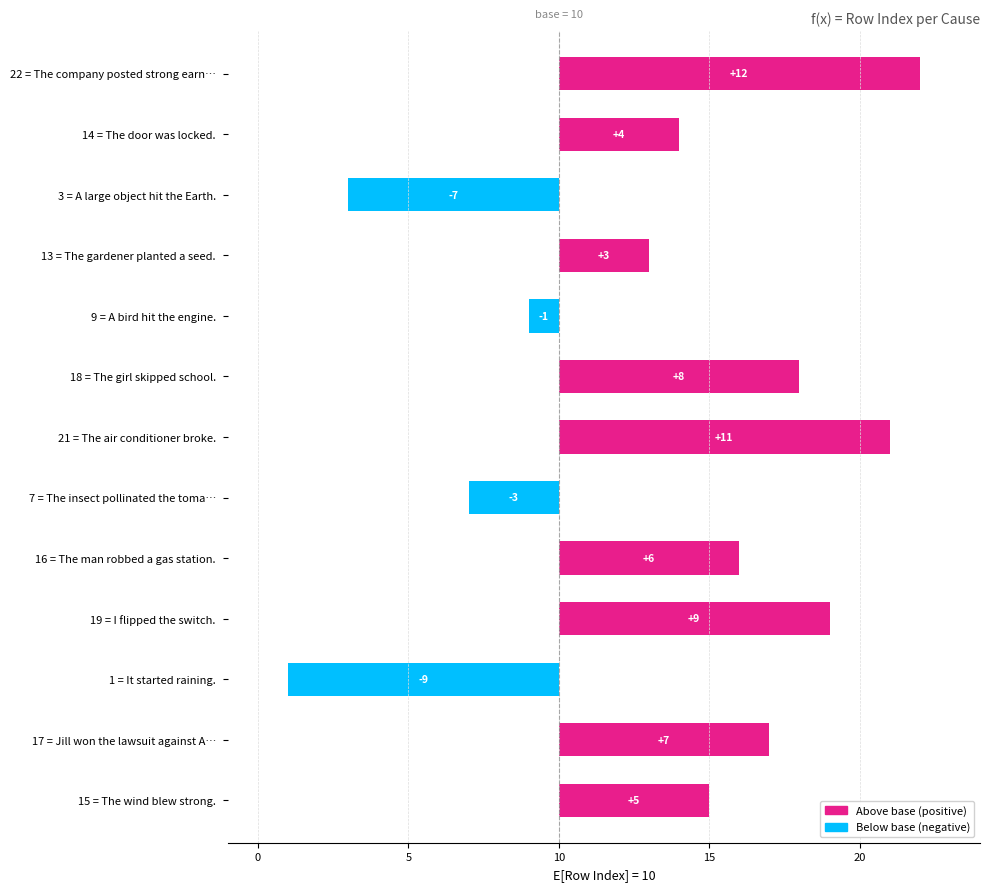

Reading left to right, list all the values displayed in this chart.

5	7	-9	9	6	-3	11	8	-1	3	-7	4	12